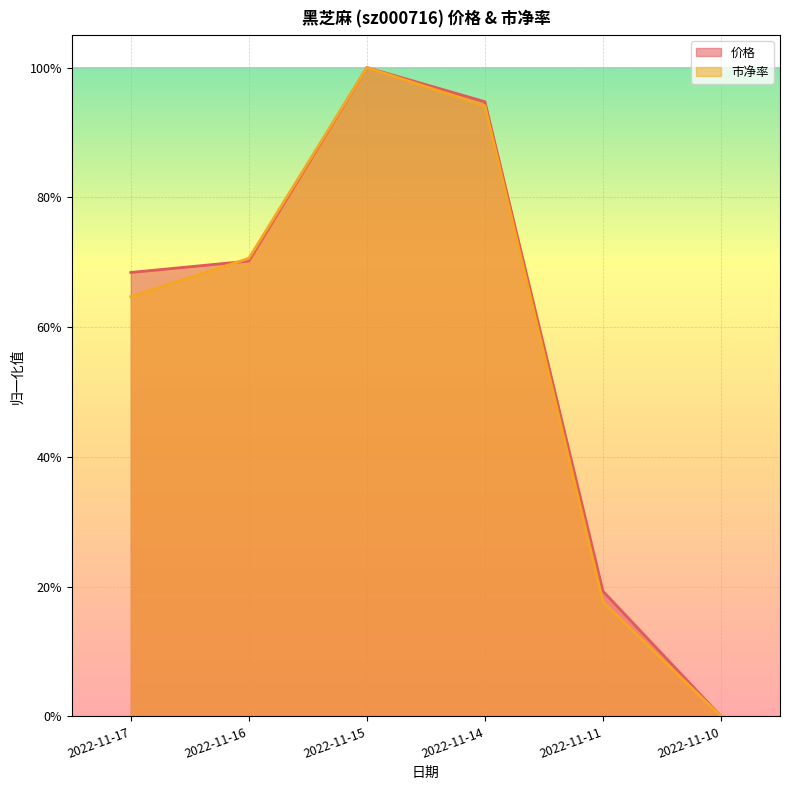

Is the value of 价格 at 2022-11-10 greater than the value of 市净率 at 2022-11-10?

No